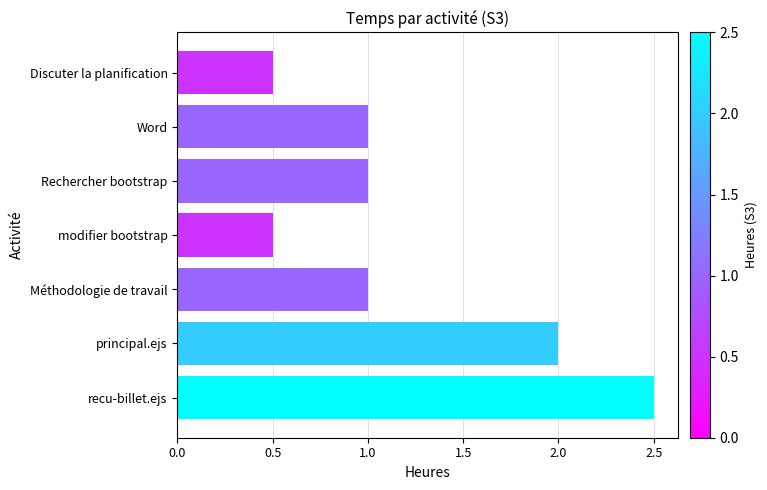

What is the difference between the values at modifier bootstrap and recu-billet.ejs?

2.0